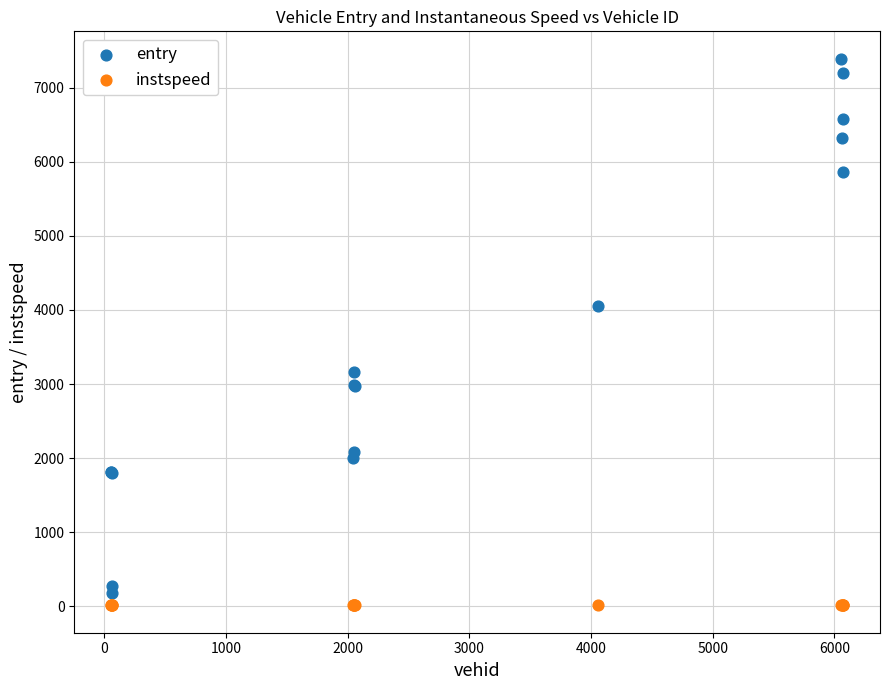

Which series has the widest spread of Y values?

entry